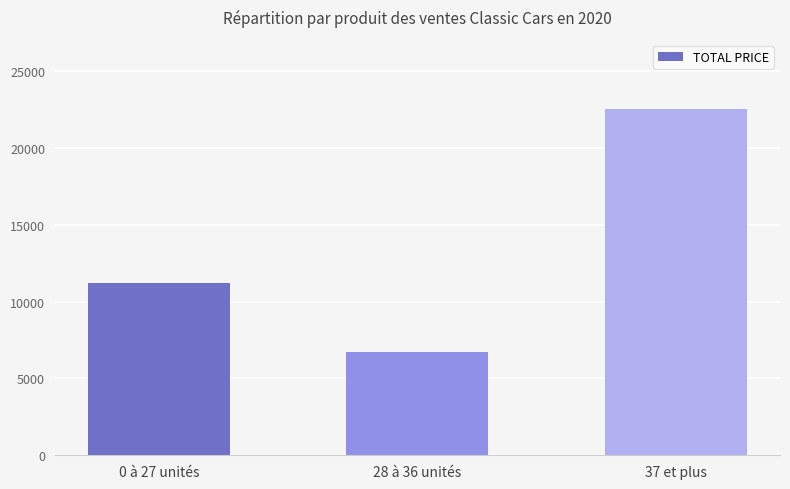

List the labels in order of value, largest first.

37 et plus, 0 à 27 unités, 28 à 36 unités